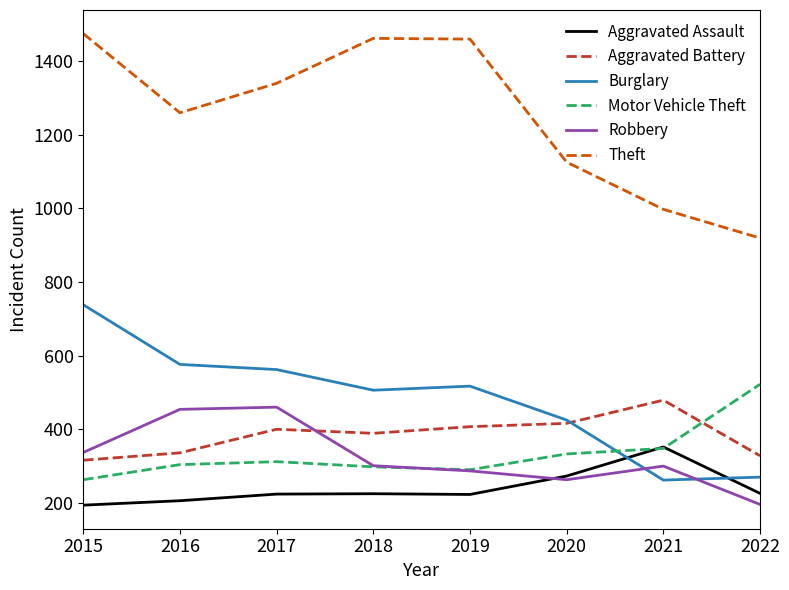

How many lines are shown in the chart?

6